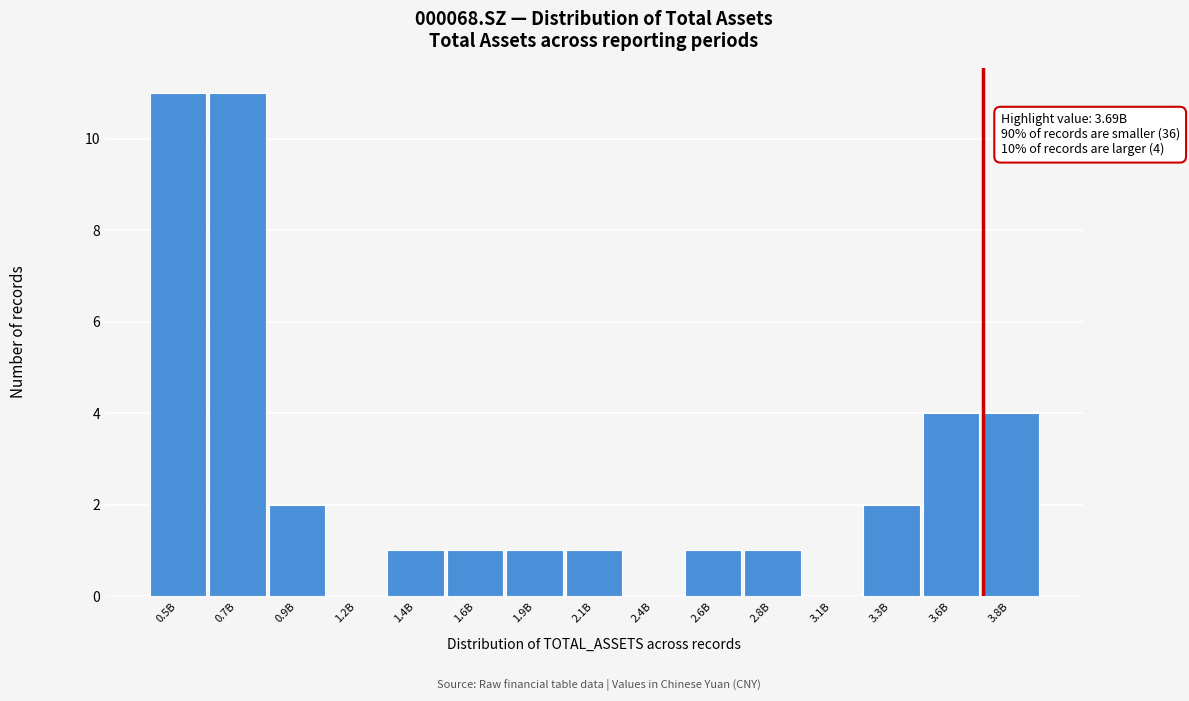

Reading left to right, what are all the values shown in this chart?

0.5B=11	0.7B=11	0.9B=2	1.2B=0	1.4B=1	1.6B=1	1.9B=1	2.1B=1	2.4B=0	2.6B=1	2.8B=1	3.1B=0	3.3B=2	3.6B=4	3.8B=4